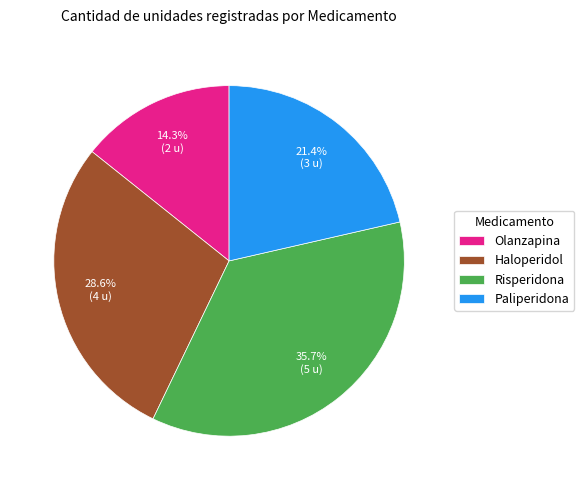

Is it true that Risperidona is 29% of the pie?

False